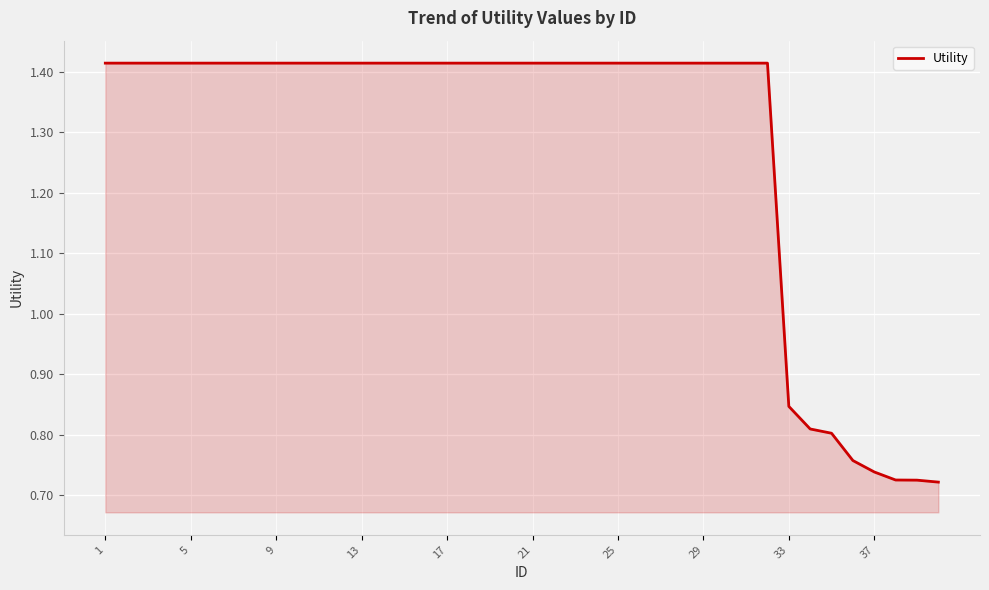

Where is the data nearest to the value 1?

33